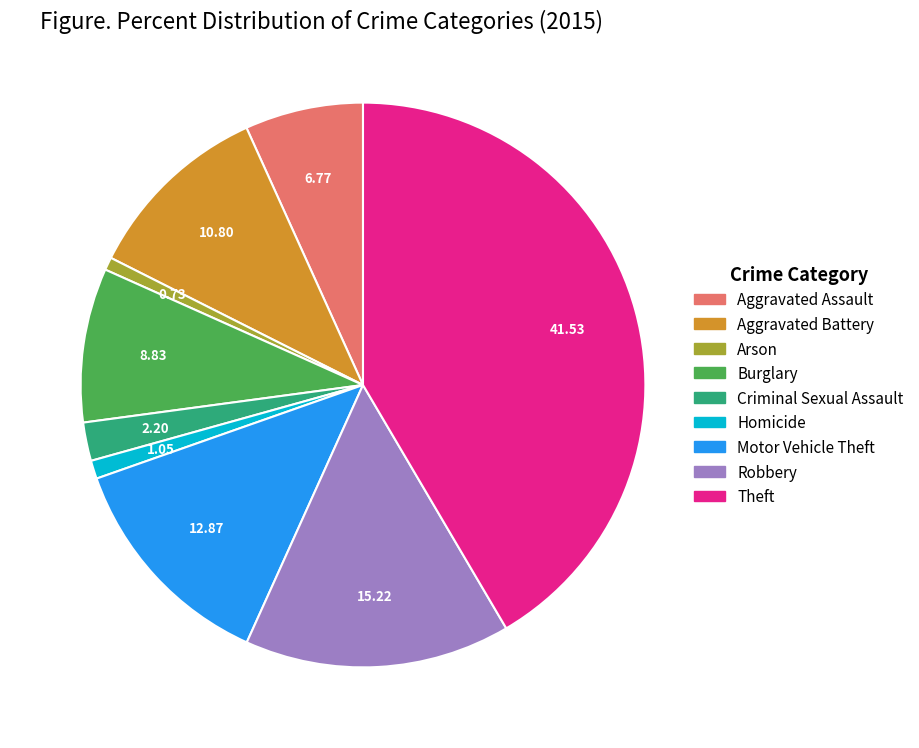

Does any single category account for the majority?

No